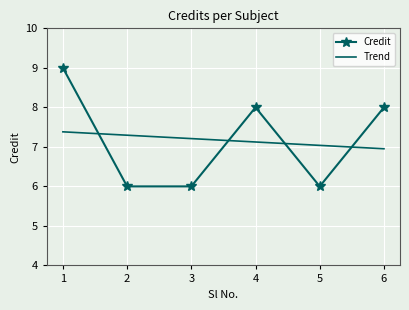

How many intersections are there between Trend and Credit?

4